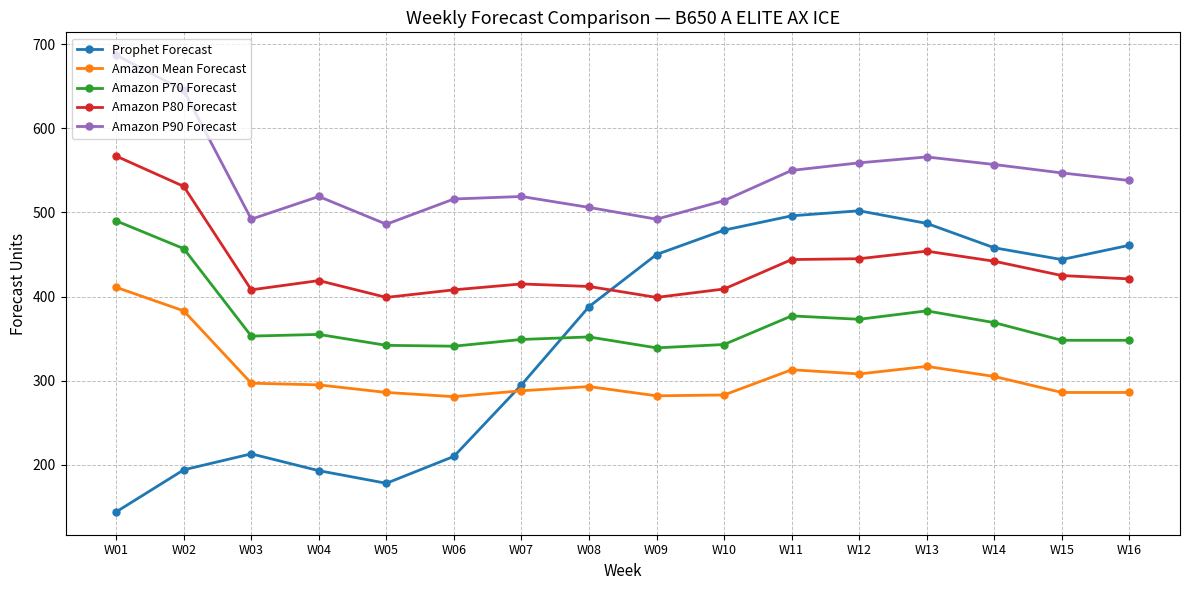

Does the chart have visible grid lines?

Yes